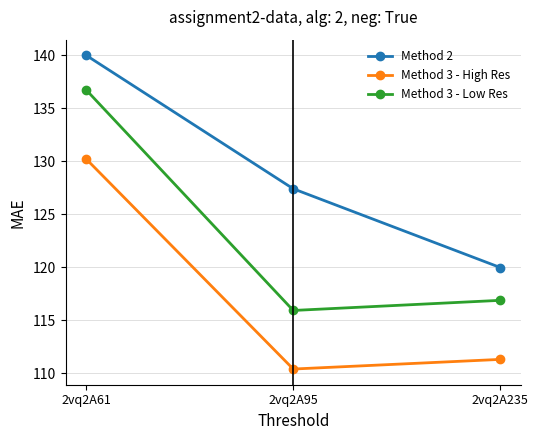

The Method 3 - Low Res series shows 236.0 at 2vq2A61. True or false?

False